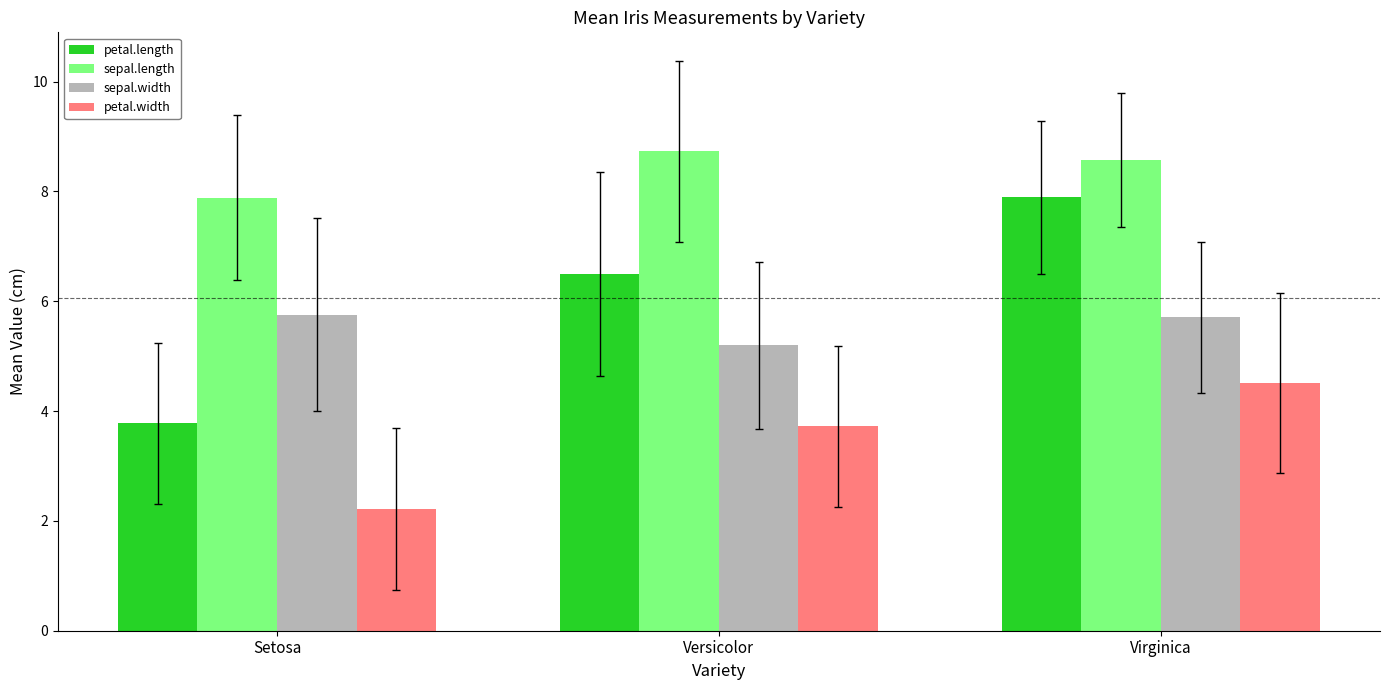

How many data points in sepal.length are less than 8?

1